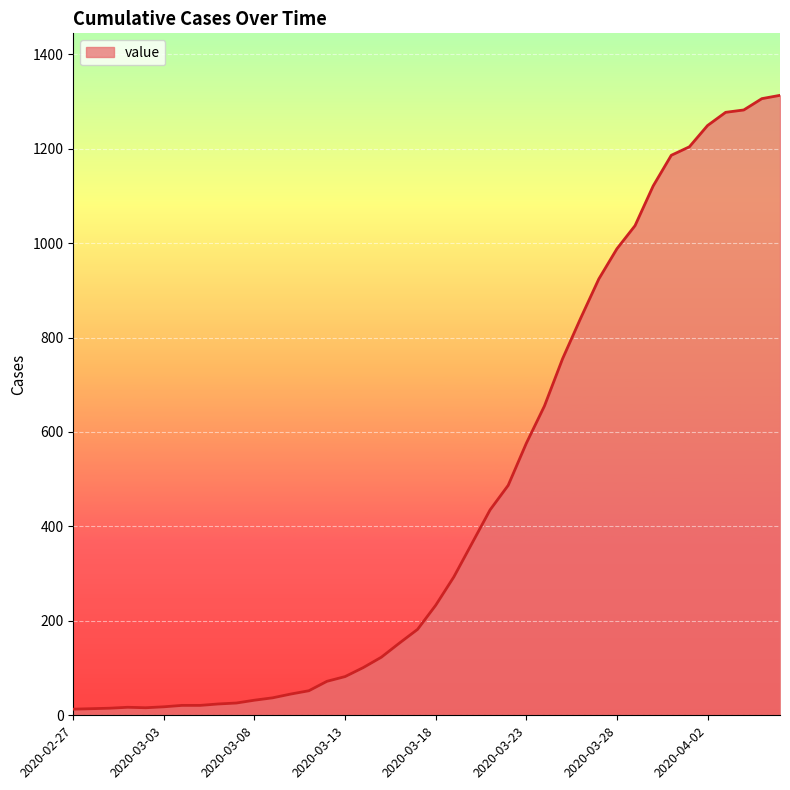

What is the greatest value displayed?

1313